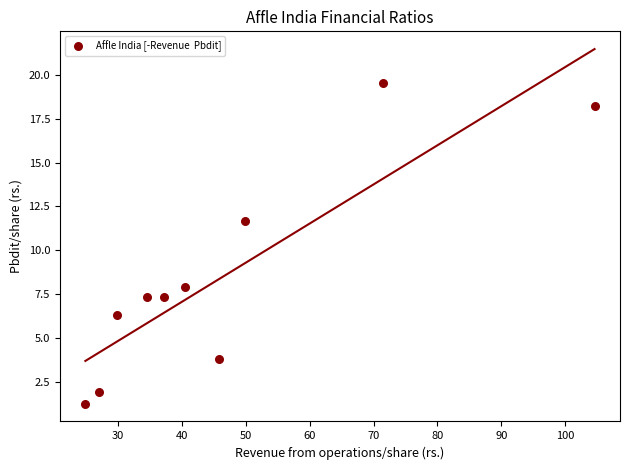

What is the range of Y values (max minus min)?

18.3